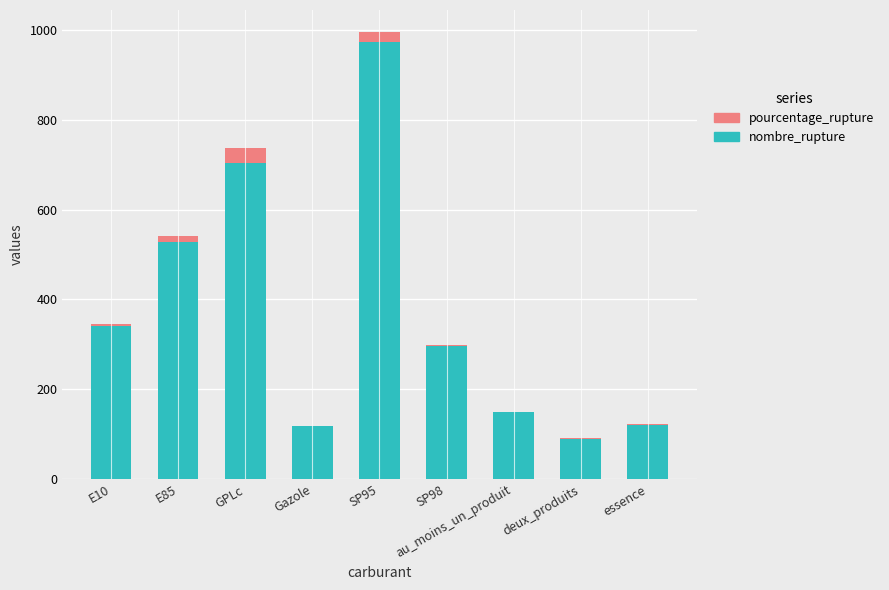

Is it true that nombre_rupture equals 90.0 at deux_produits?

True